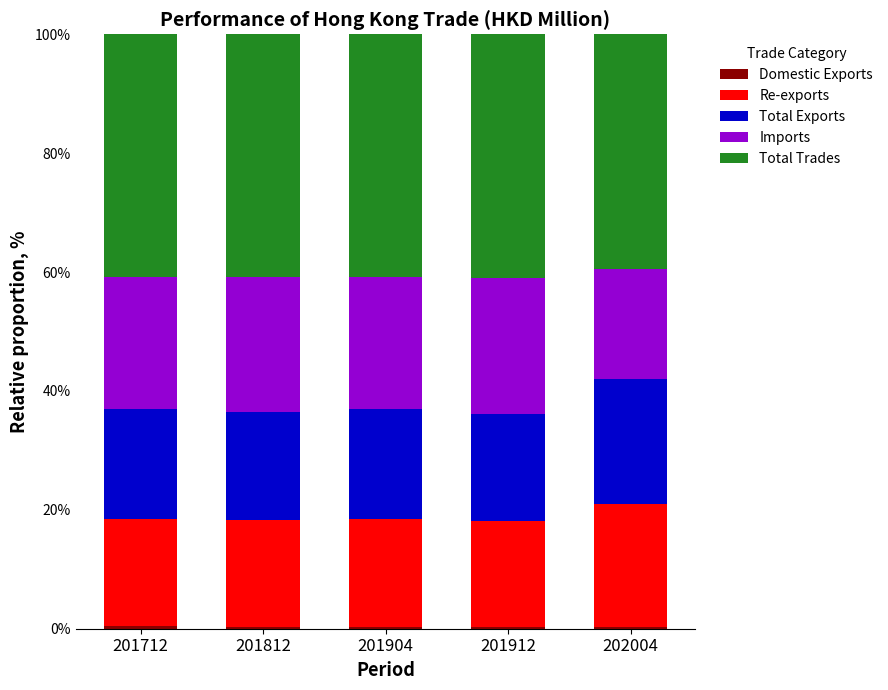

At which label is Total Exports closest to 19?

201904